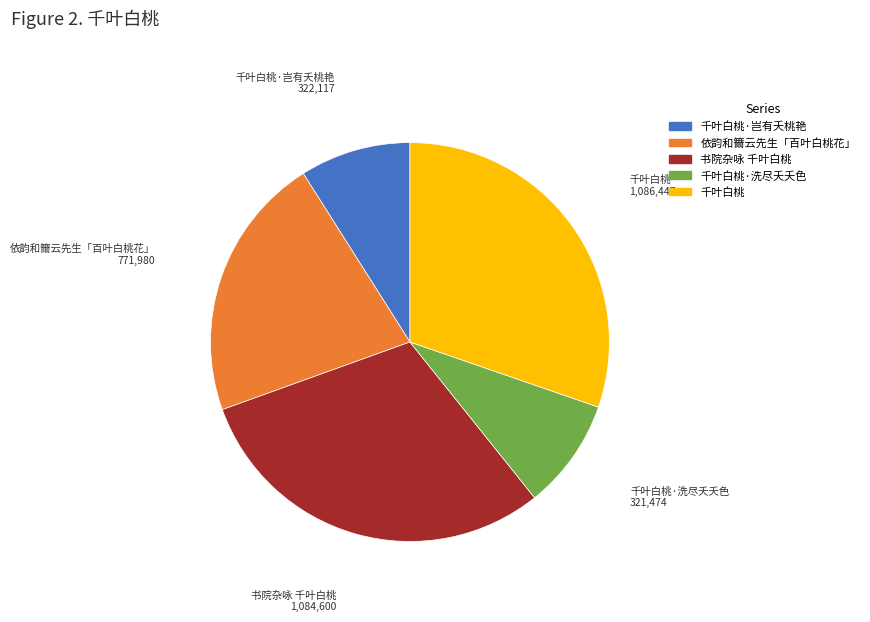

Does 千叶白桃 represent more than half of the total?

No